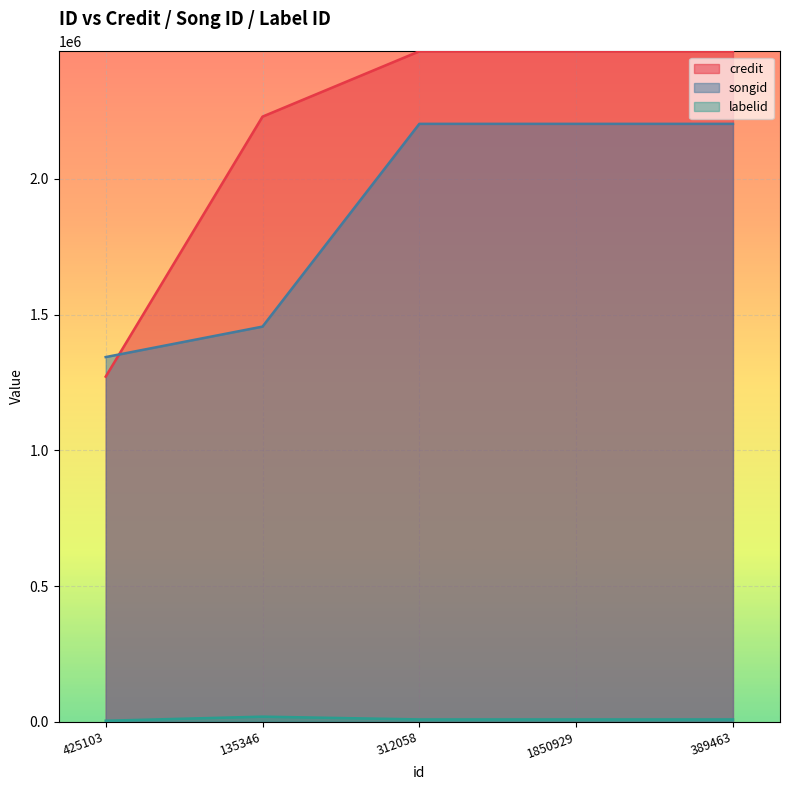

What is the label of the 5th point from the right?

425103